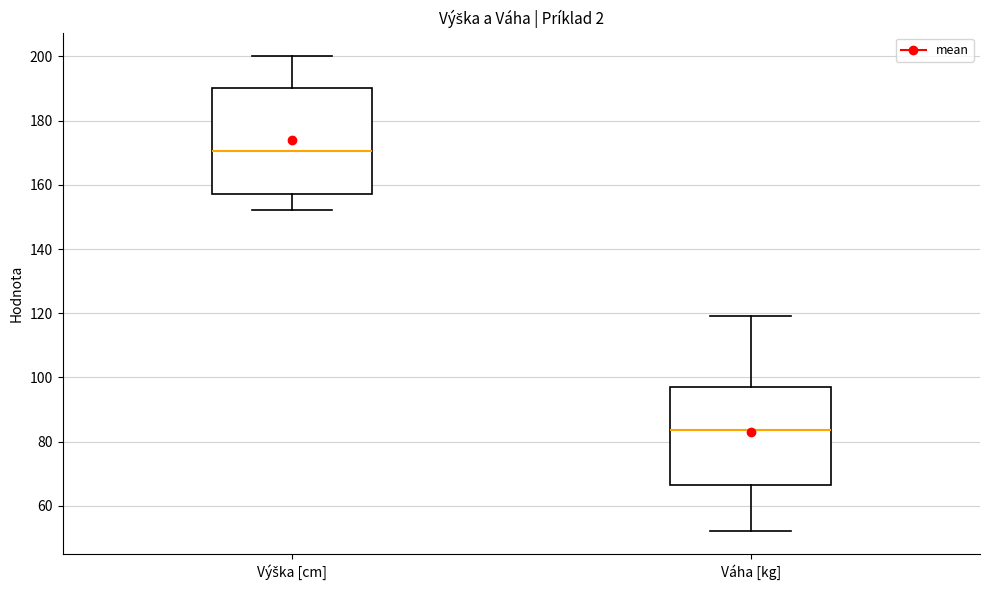

Which box has the lowest median line?

Váha [kg]